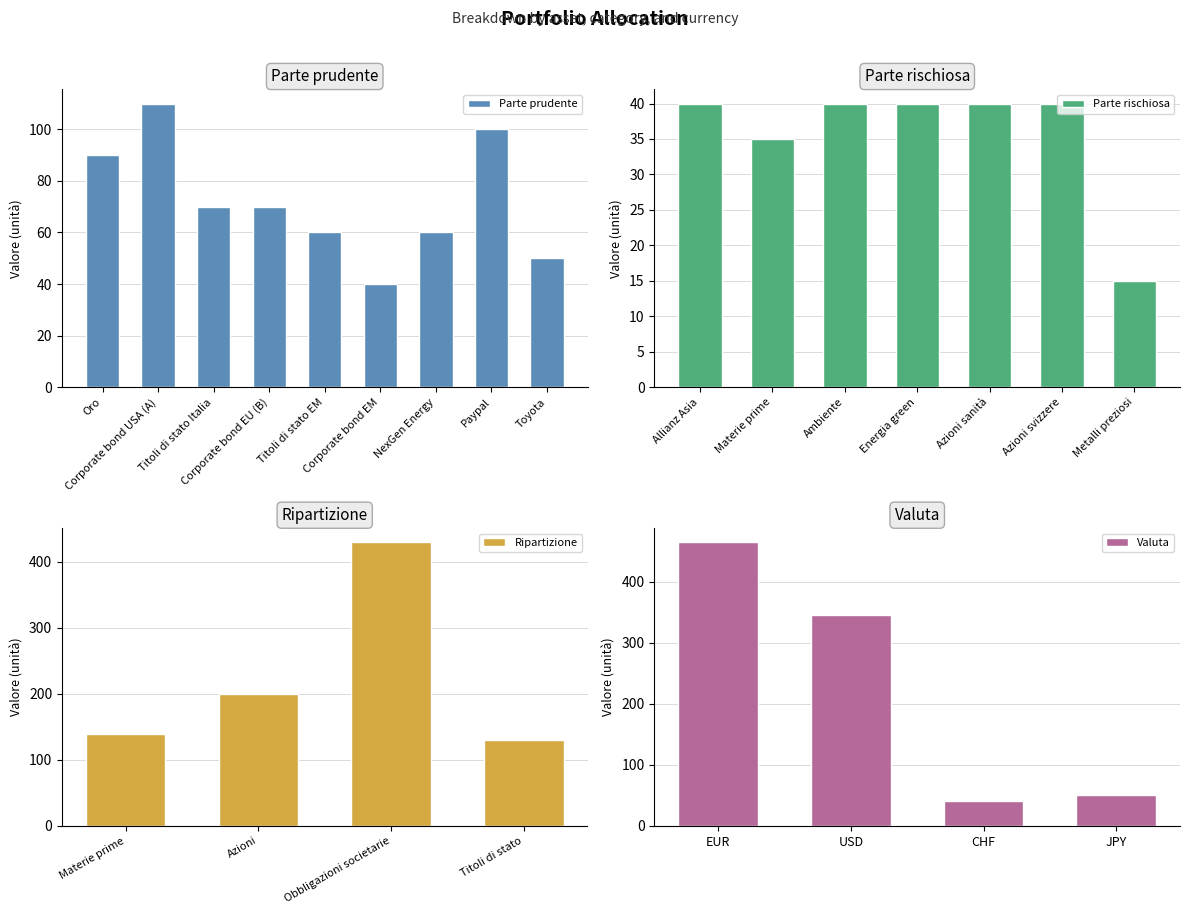

What position from the right is Oro?

9